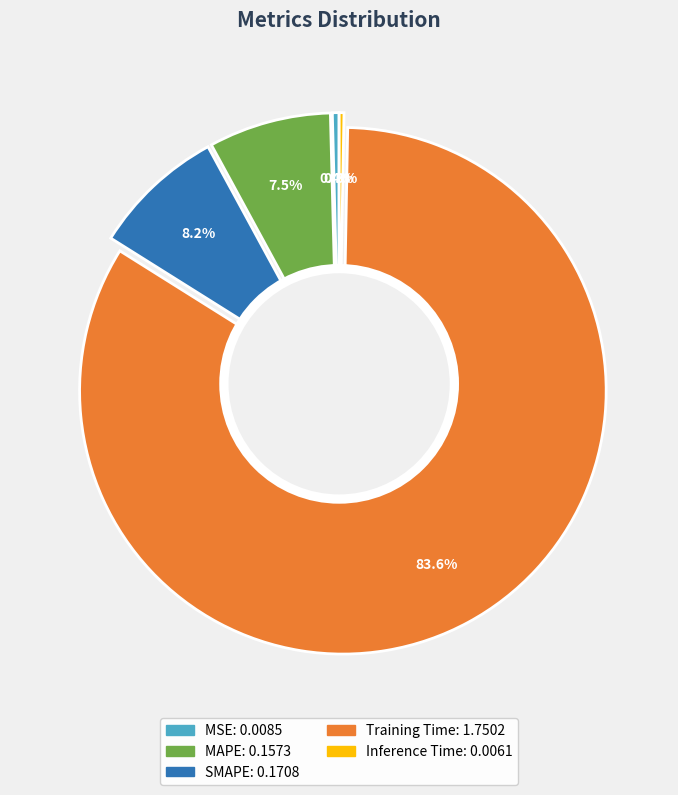

What is the largest slice in the pie chart?

Training Time